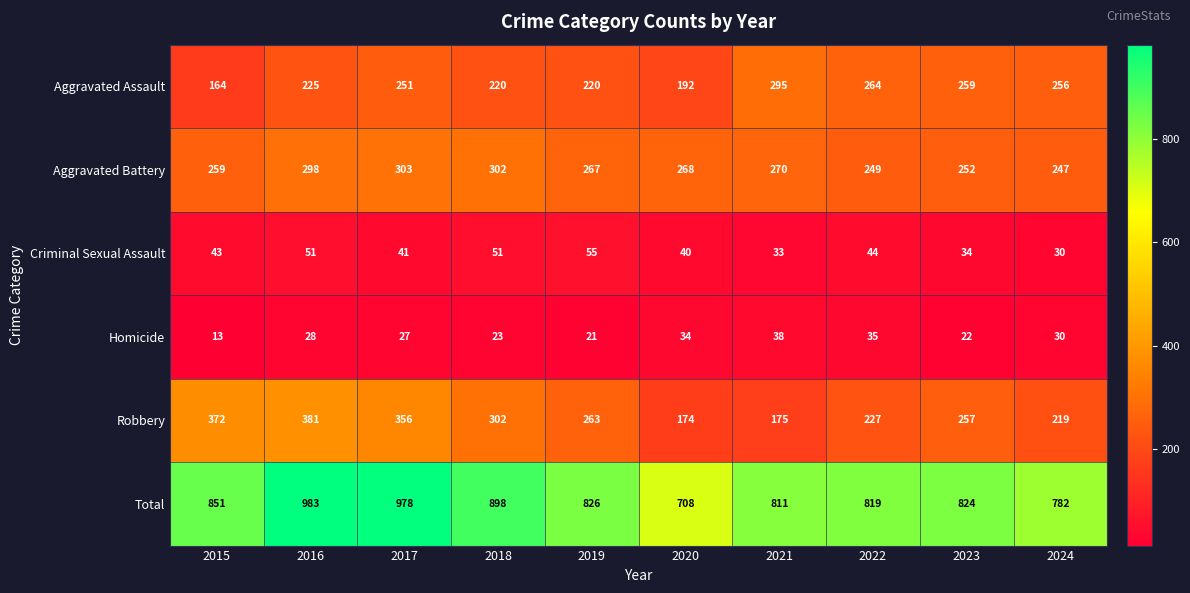

What is the total value across all series at 2017?

1956